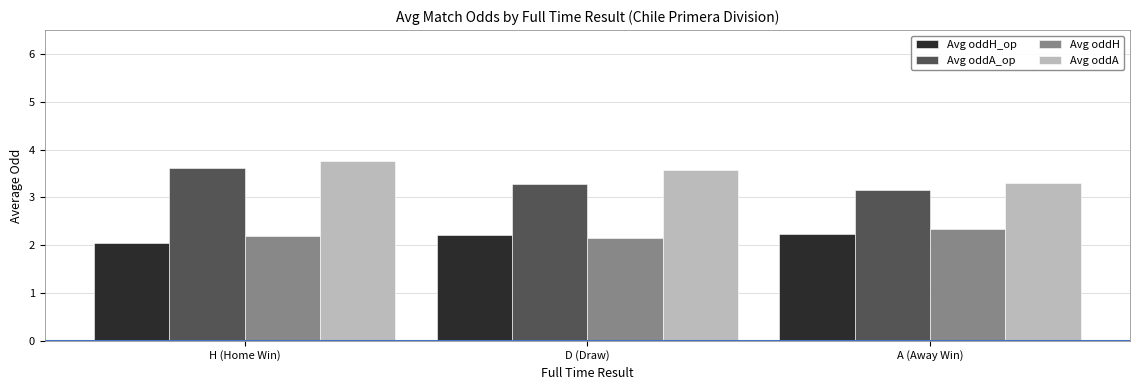

Rank the series by their maximum value, from highest to lowest.

Avg oddA, Avg oddA_op, Avg oddH, Avg oddH_op